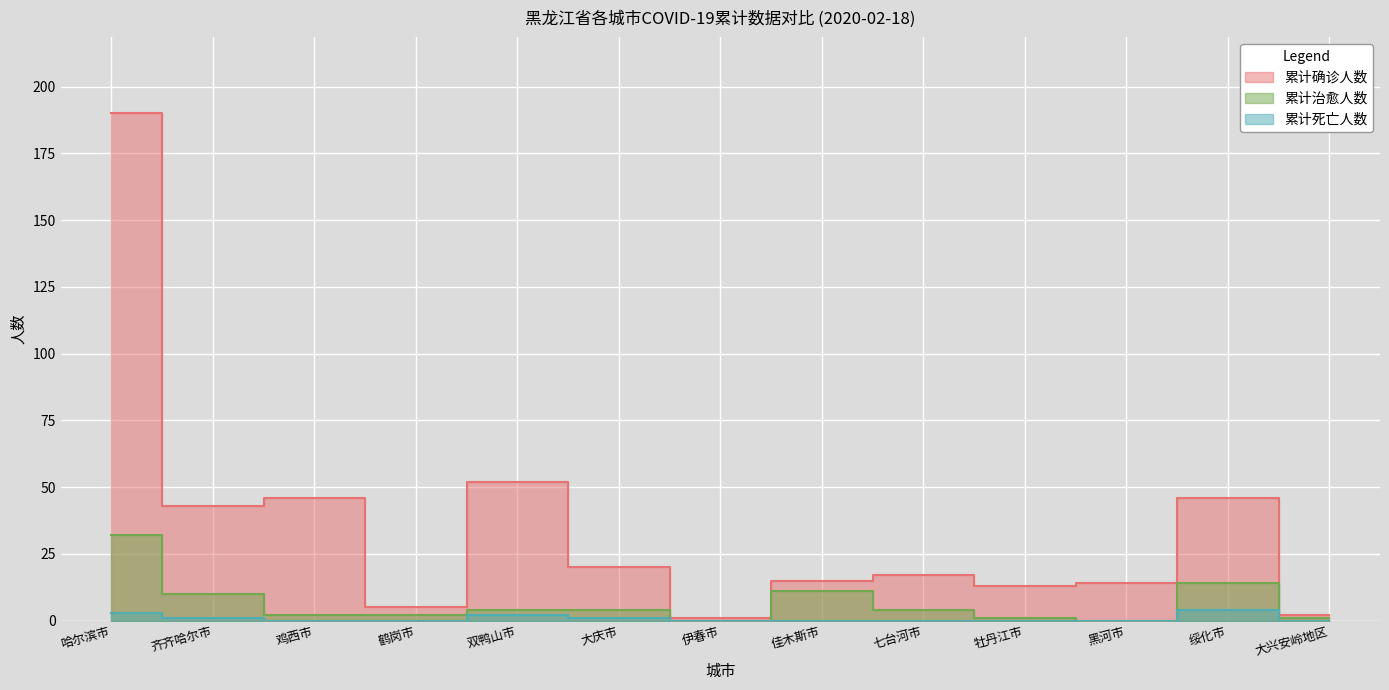

What is the label of the 9th point from the left?

七台河市